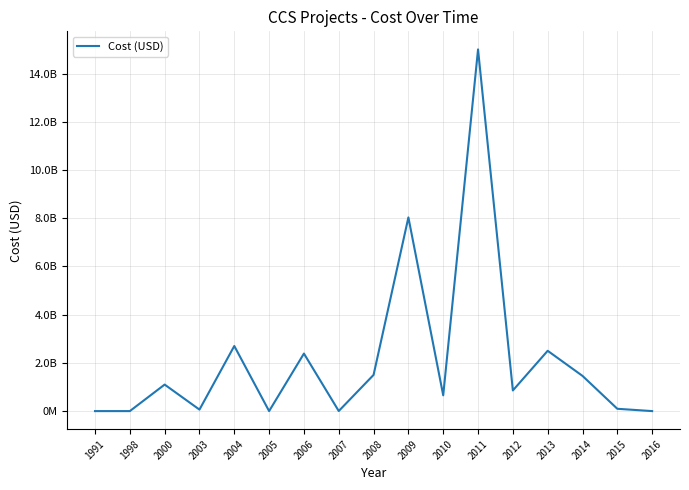

What value does the data have at 2008?

1501342857.1